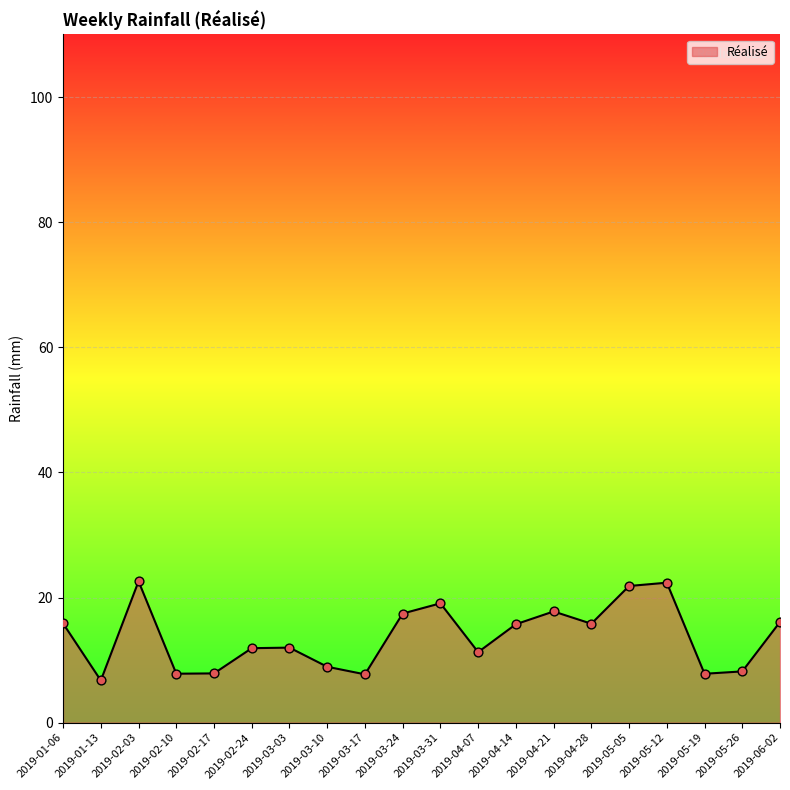

Between 2019-05-05 and 2019-02-10, which is larger?

2019-05-05